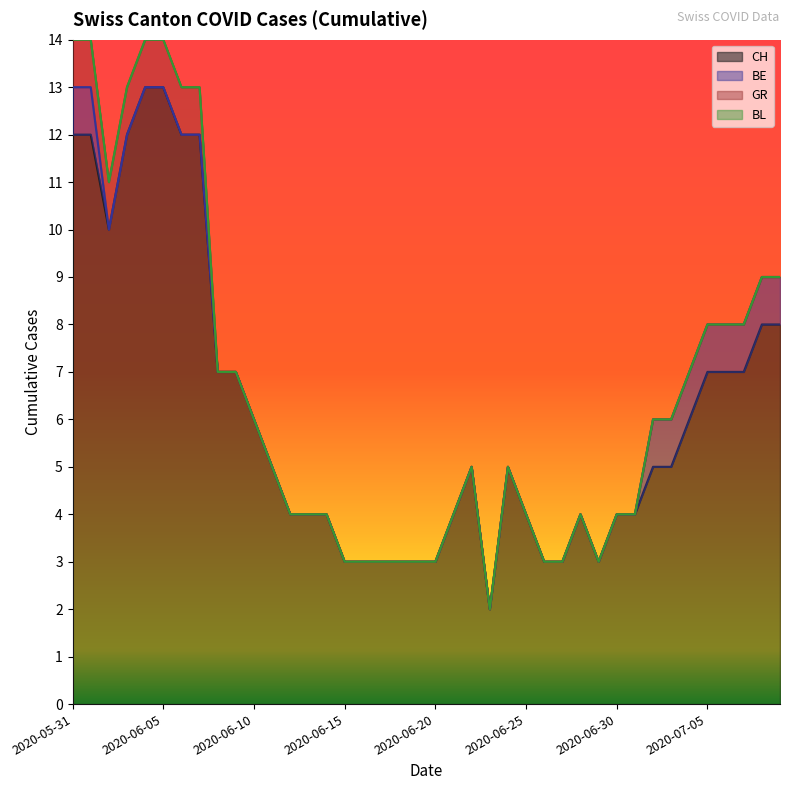

Reading left to right, list all the values displayed in this chart.

CH: 2020-05-31=12	2020-06-01=12	2020-06-02=10	2020-06-03=12	2020-06-04=13	2020-06-05=13	2020-06-06=12	2020-06-07=12	2020-06-08=7	2020-06-09=7	2020-06-10=6	2020-06-11=5	2020-06-12=4	2020-06-13=4	2020-06-14=4	2020-06-15=3	2020-06-16=3	2020-06-17=3	2020-06-18=3	2020-06-19=3	2020-06-20=3	2020-06-21=4	2020-06-22=5	2020-06-23=2	2020-06-24=5	2020-06-25=4	2020-06-26=3	2020-06-27=3	2020-06-28=4	2020-06-29=3	2020-06-30=4	2020-07-01=4	2020-07-02=5	2020-07-03=5	2020-07-04=6	2020-07-05=7	2020-07-06=7	2020-07-07=7	2020-07-08=8	2020-07-09=8
BE: 2020-05-31=1	2020-06-01=1	2020-06-02=0	2020-06-03=0	2020-06-04=0	2020-06-05=0	2020-06-06=0	2020-06-07=0	2020-06-08=0	2020-06-09=0	2020-06-10=0	2020-06-11=0	2020-06-12=0	2020-06-13=0	2020-06-14=0	2020-06-15=0	2020-06-16=0	2020-06-17=0	2020-06-18=0	2020-06-19=0	2020-06-20=0	2020-06-21=0	2020-06-22=0	2020-06-23=0	2020-06-24=0	2020-06-25=0	2020-06-26=0	2020-06-27=0	2020-06-28=0	2020-06-29=0	2020-06-30=0	2020-07-01=0	2020-07-02=1	2020-07-03=1	2020-07-04=1	2020-07-05=1	2020-07-06=1	2020-07-07=1	2020-07-08=1	2020-07-09=1
GR: 2020-05-31=1	2020-06-01=1	2020-06-02=1	2020-06-03=1	2020-06-04=1	2020-06-05=1	2020-06-06=1	2020-06-07=1	2020-06-08=0	2020-06-09=0	2020-06-10=0	2020-06-11=0	2020-06-12=0	2020-06-13=0	2020-06-14=0	2020-06-15=0	2020-06-16=0	2020-06-17=0	2020-06-18=0	2020-06-19=0	2020-06-20=0	2020-06-21=0	2020-06-22=0	2020-06-23=0	2020-06-24=0	2020-06-25=0	2020-06-26=0	2020-06-27=0	2020-06-28=0	2020-06-29=0	2020-06-30=0	2020-07-01=0	2020-07-02=0	2020-07-03=0	2020-07-04=0	2020-07-05=0	2020-07-06=0	2020-07-07=0	2020-07-08=0	2020-07-09=0
BL: 2020-05-31=0	2020-06-01=0	2020-06-02=0	2020-06-03=0	2020-06-04=0	2020-06-05=0	2020-06-06=0	2020-06-07=0	2020-06-08=0	2020-06-09=0	2020-06-10=0	2020-06-11=0	2020-06-12=0	2020-06-13=0	2020-06-14=0	2020-06-15=0	2020-06-16=0	2020-06-17=0	2020-06-18=0	2020-06-19=0	2020-06-20=0	2020-06-21=0	2020-06-22=0	2020-06-23=0	2020-06-24=0	2020-06-25=0	2020-06-26=0	2020-06-27=0	2020-06-28=0	2020-06-29=0	2020-06-30=0	2020-07-01=0	2020-07-02=0	2020-07-03=0	2020-07-04=0	2020-07-05=0	2020-07-06=0	2020-07-07=0	2020-07-08=0	2020-07-09=0